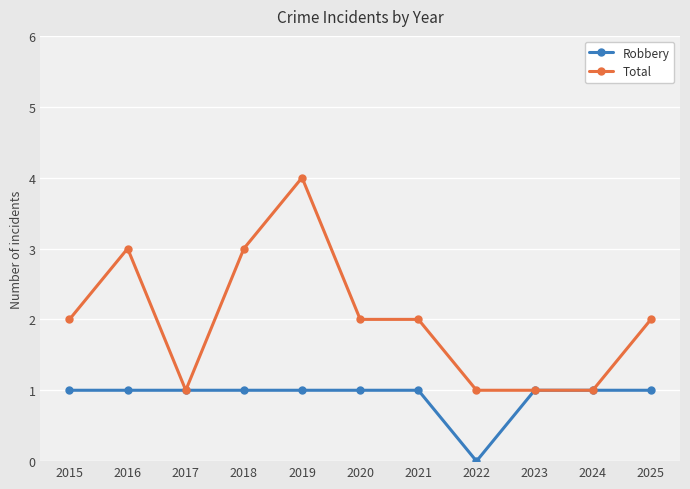

The Total series shows 3 at 2018. True or false?

True